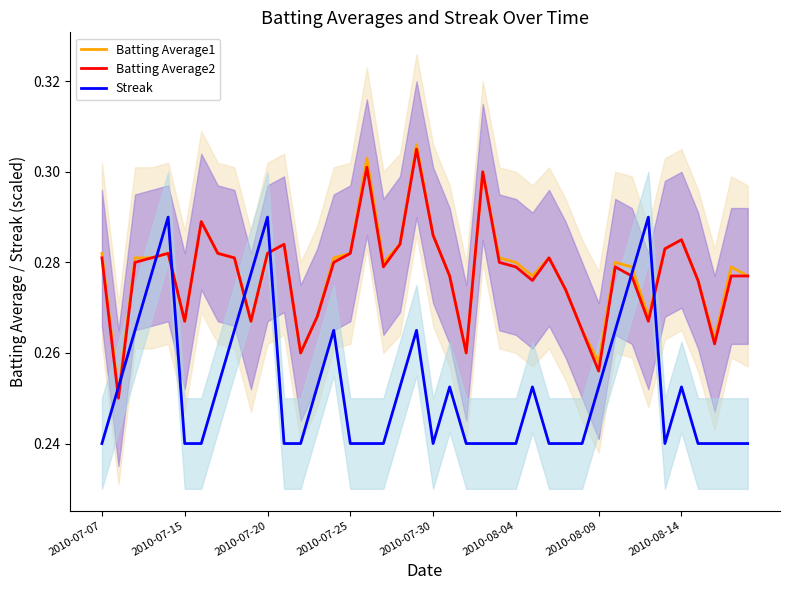

Which series changed the most between 9 and 24?

Streak